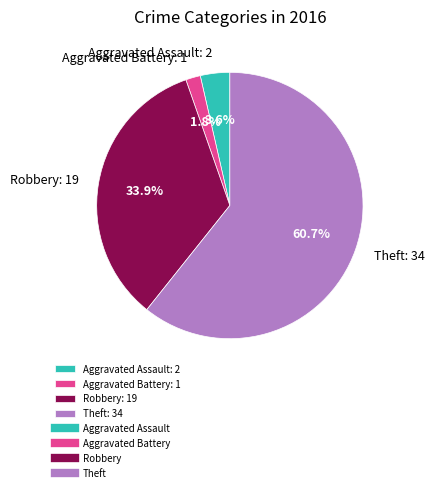

Rank the categories by value from lowest to highest.

Aggravated Battery, Aggravated Assault, Robbery, Theft